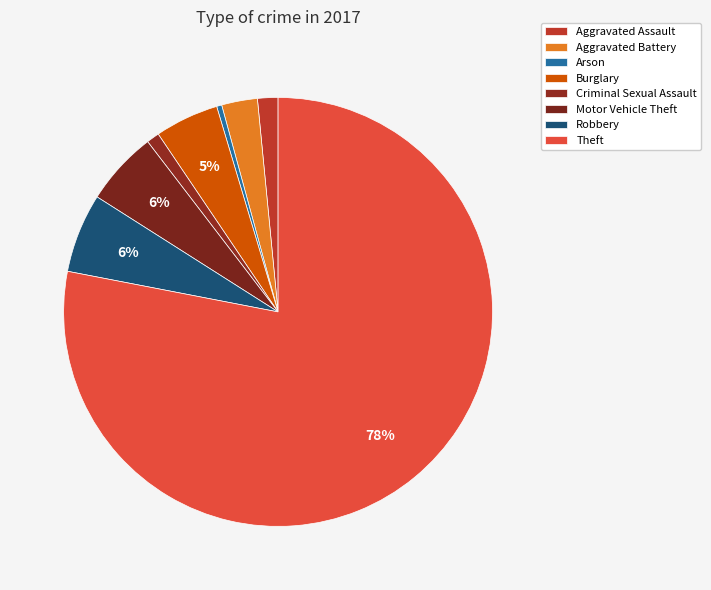

How much of the chart is everything except Aggravated Assault?

98.5%